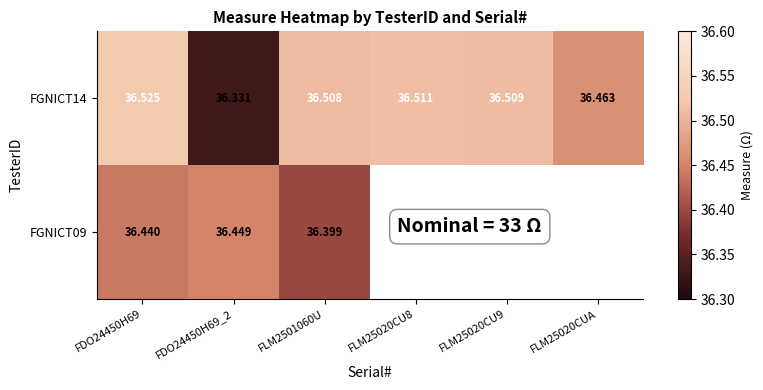

Is the value of FGNICT14 at FDO24450H69 greater than the value of FGNICT09 at FLM2501060U?

Yes